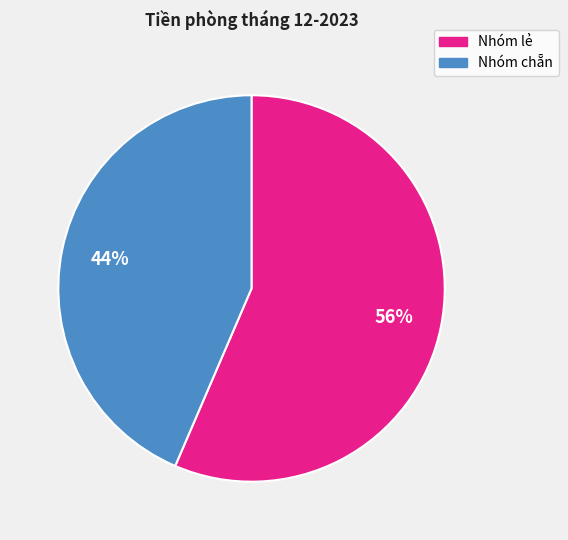

To the nearest percent, what is the average slice percentage?

50%